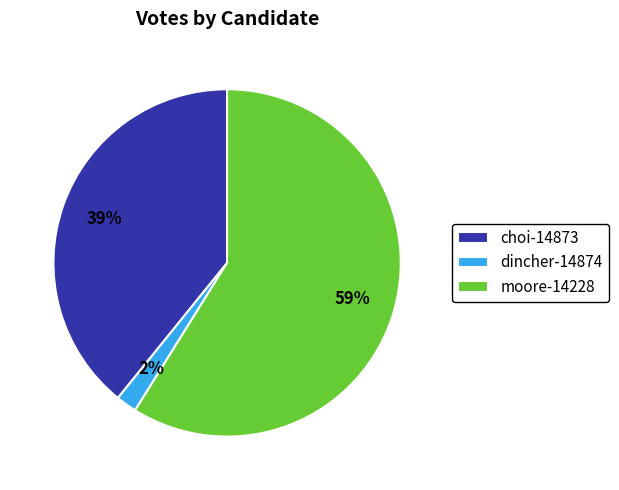

How many segments does this pie chart have?

3